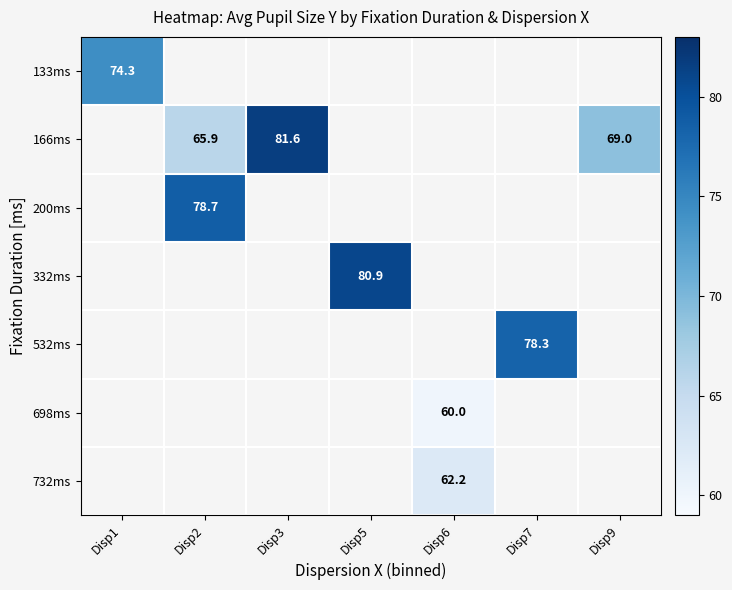

Is it true that 732ms equals 62.2 at Disp6?

True